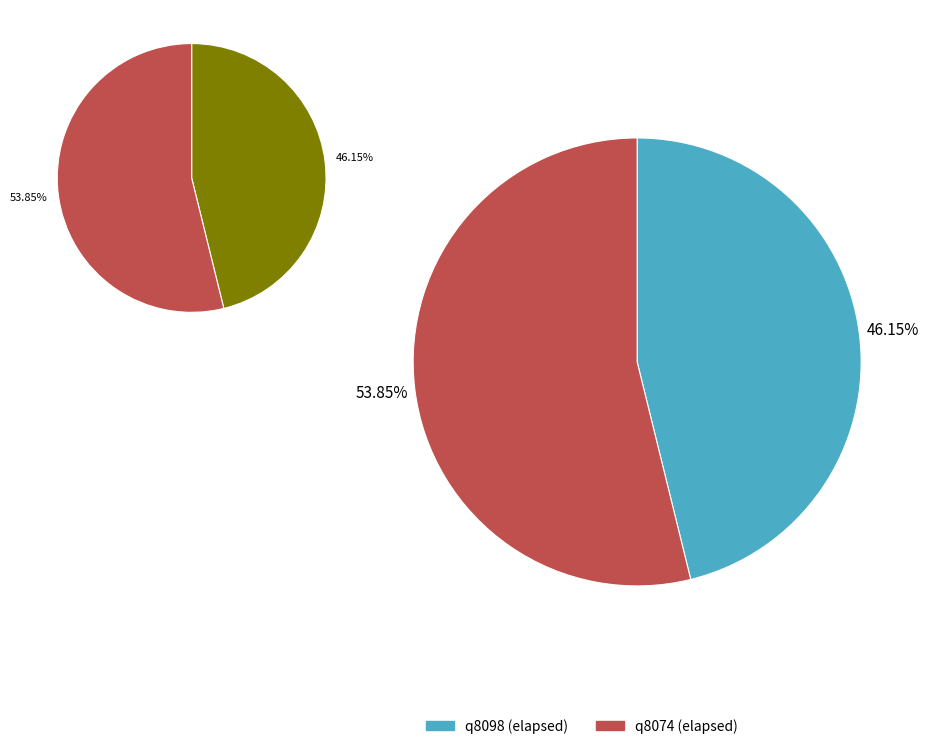

How many slices are in this pie chart?

2